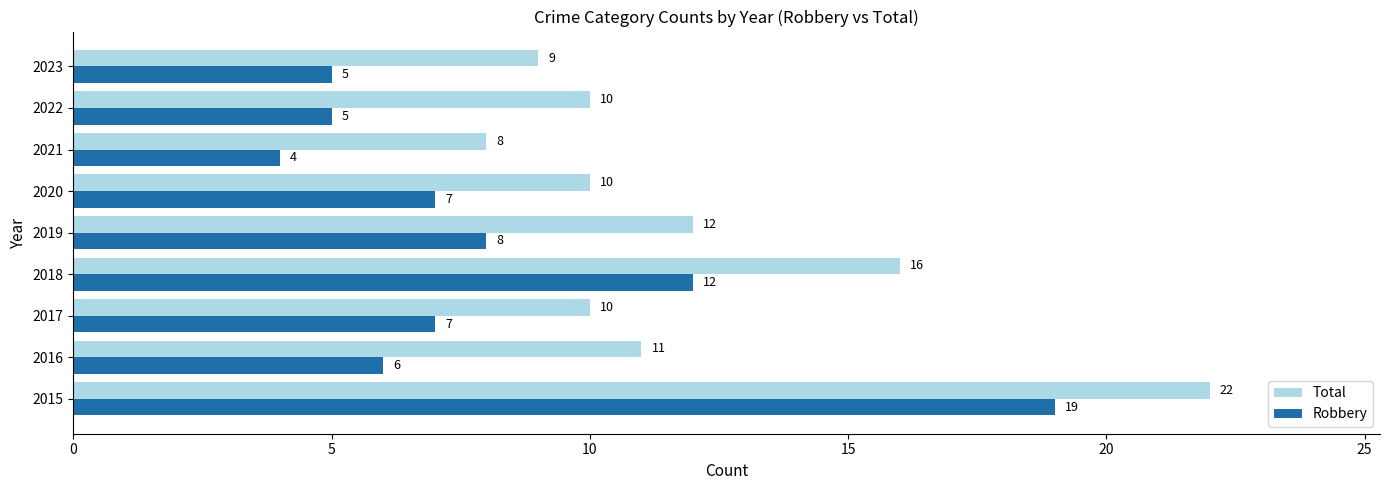

Rank the series by their average value, from lowest to highest.

Robbery, Total